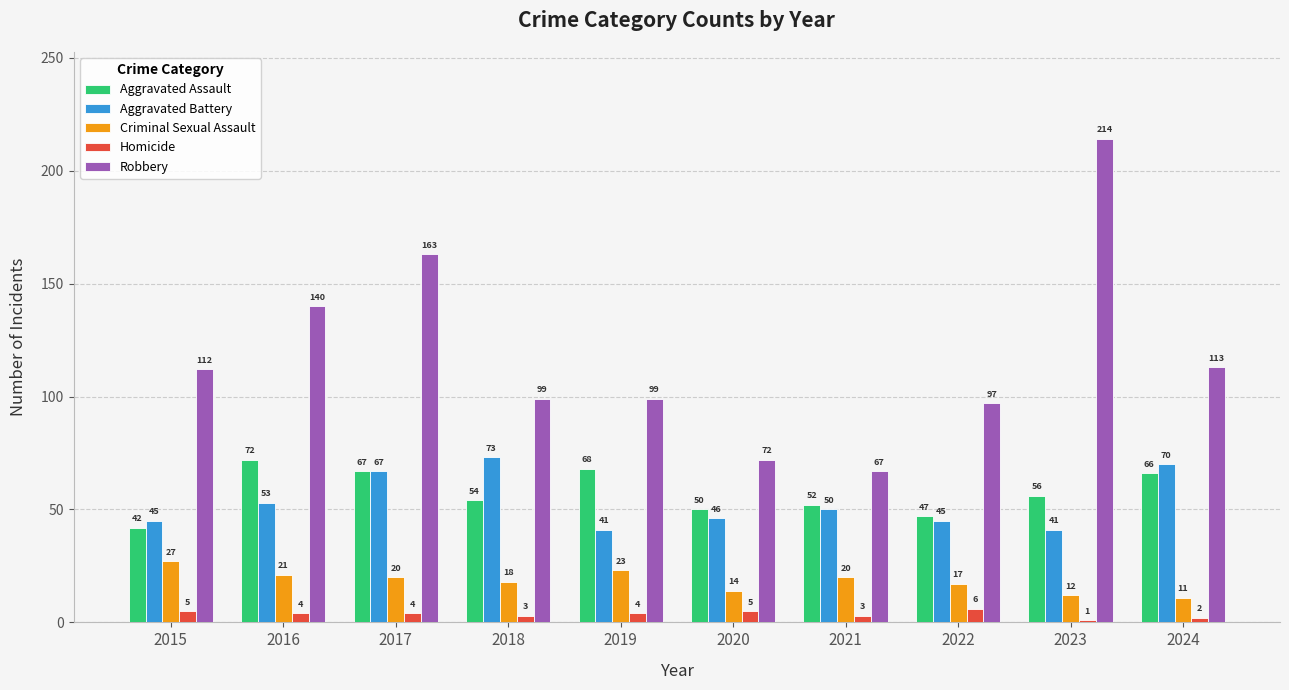

Where is Robbery nearest to the value 140?

2016